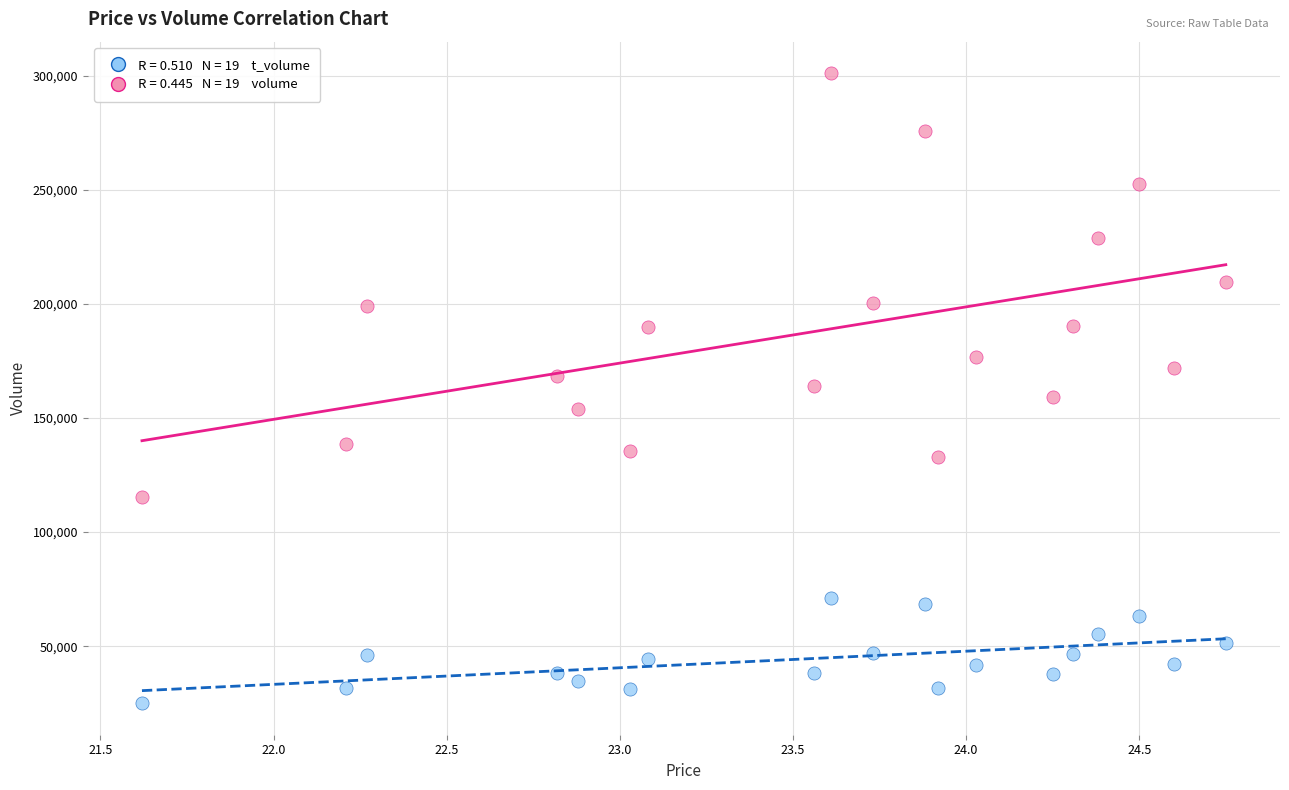

Across all data points, what is the range of Y values (max minus min)?

276270